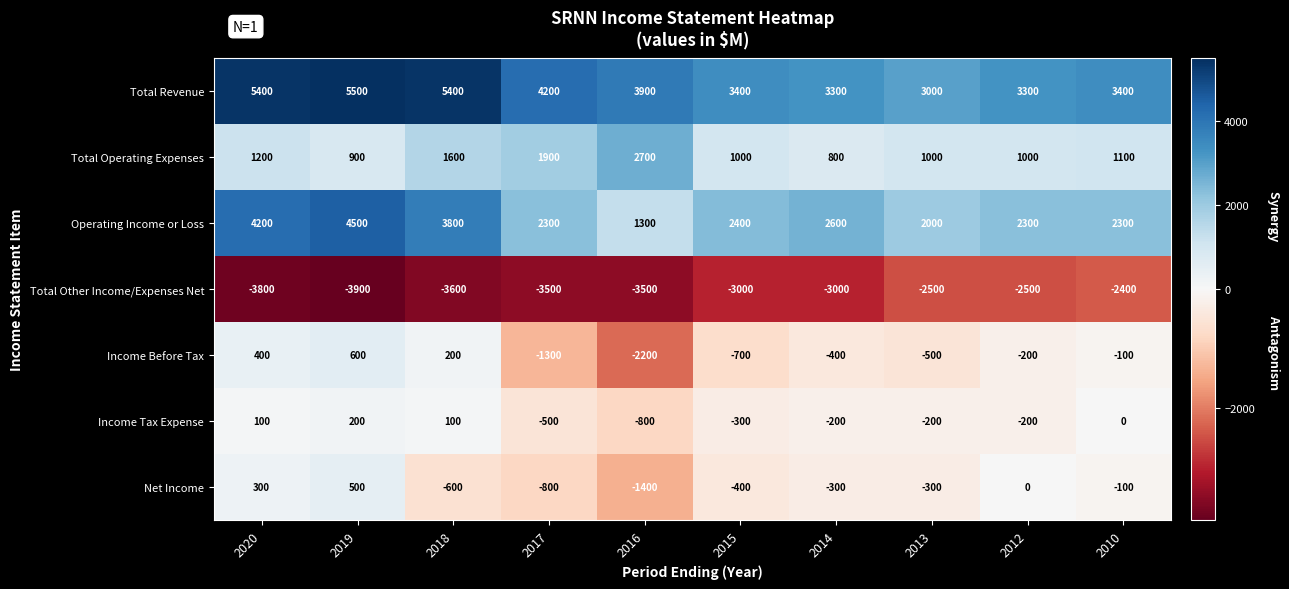

Which label corresponds to the largest value in the chart?

2019